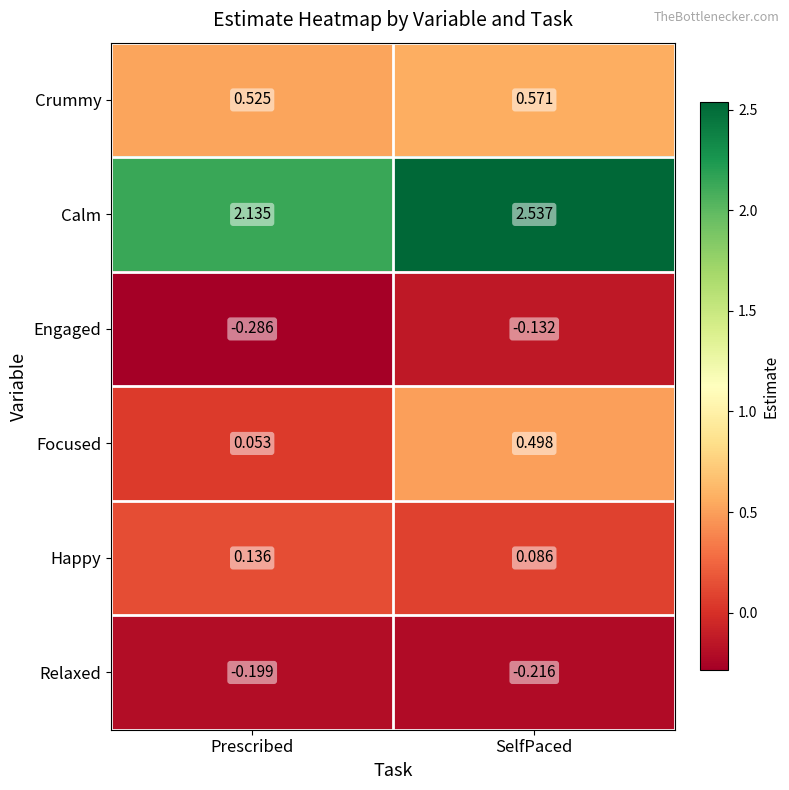

Rank the series at Prescribed from lowest to highest value.

Engaged, Relaxed, Focused, Happy, Crummy, Calm